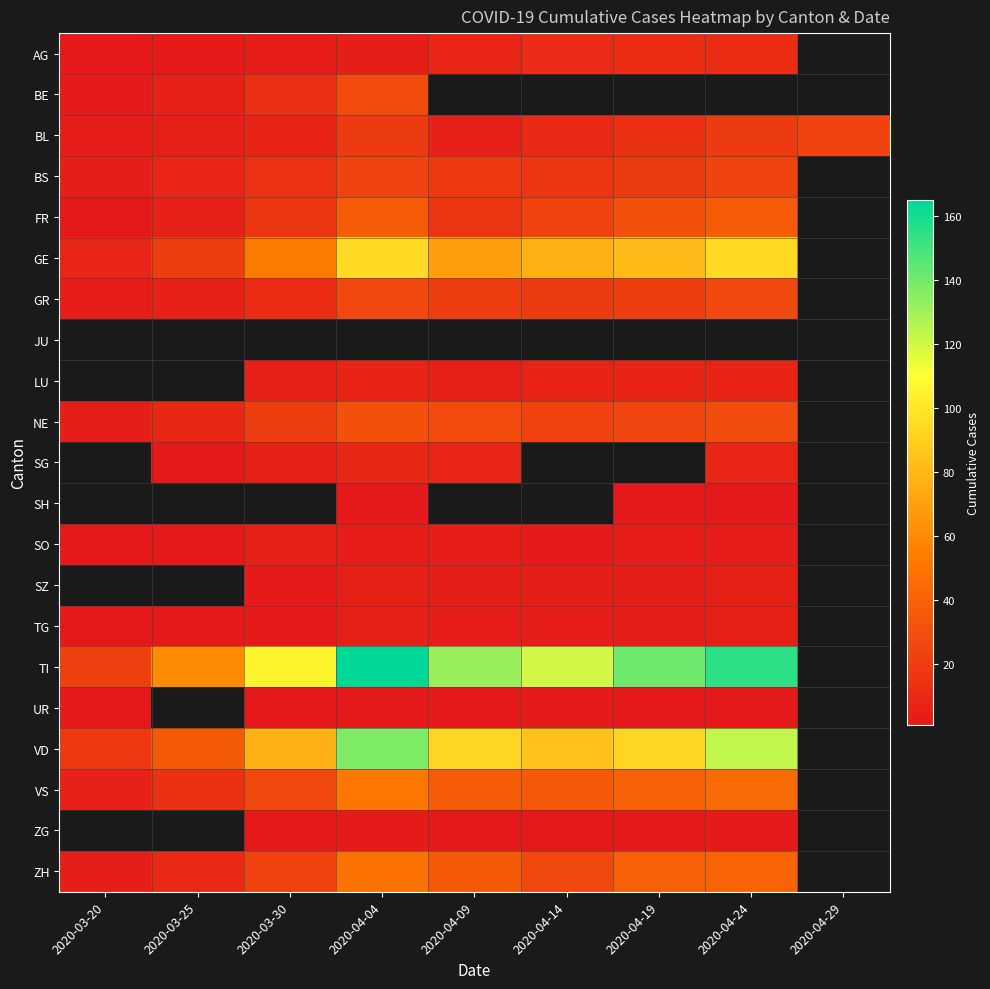

Which series has the largest range (max minus min)?

TI